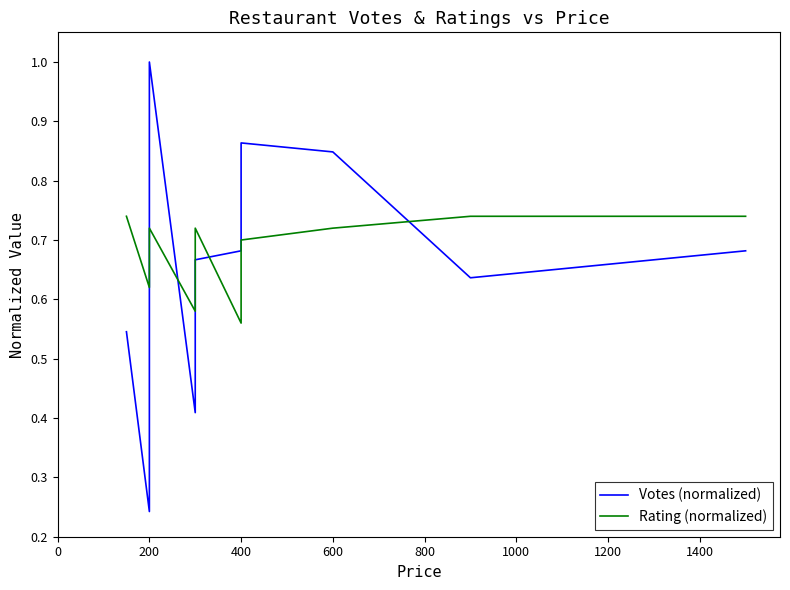

What is the value of the Votes (normalized) point at the 12th from the left?

0.8